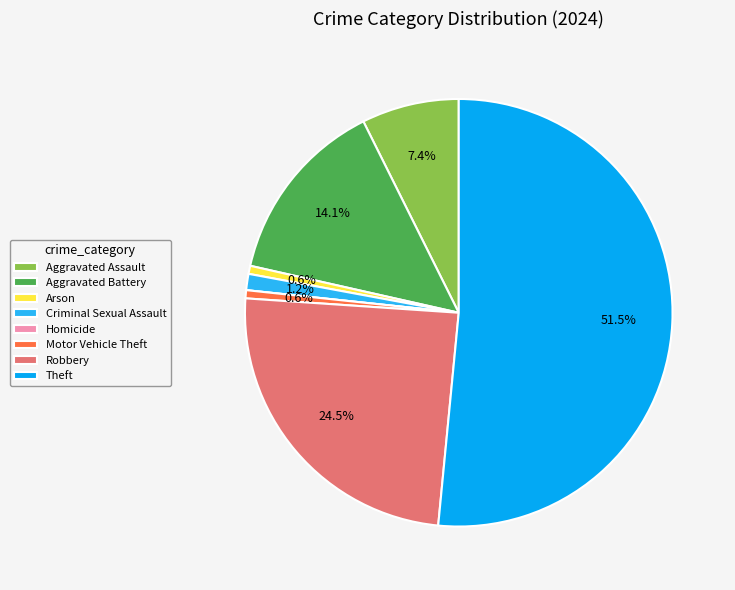

What percentage is the Motor Vehicle Theft slice, to the nearest percent?

1%